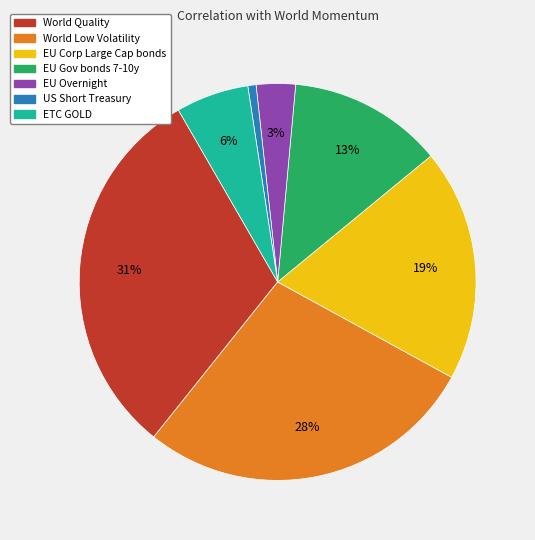

Do US Short Treasury and ETC GOLD together represent more than half of the pie?

No